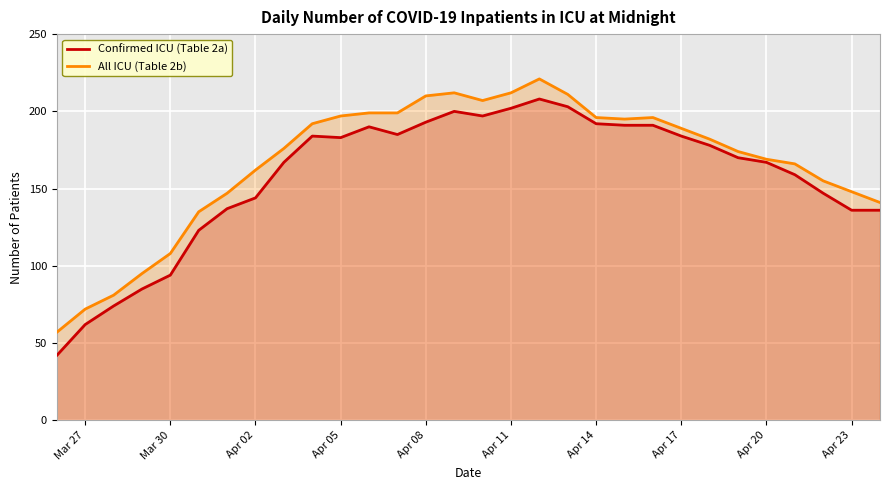

Reading left to right, transcribe all the data shown in this chart.

Confirmed ICU (Table 2a): 42	62	74	85	94	123	137	144	167	184	183	190	185	193	200	197	202	208	203	192	191	191	184	178	170	167	159	147	136	136
All ICU (Table 2b): 57	72	81	95	108	135	147	162	176	192	197	199	199	210	212	207	212	221	211	196	195	196	189	182	174	169	166	155	148	141